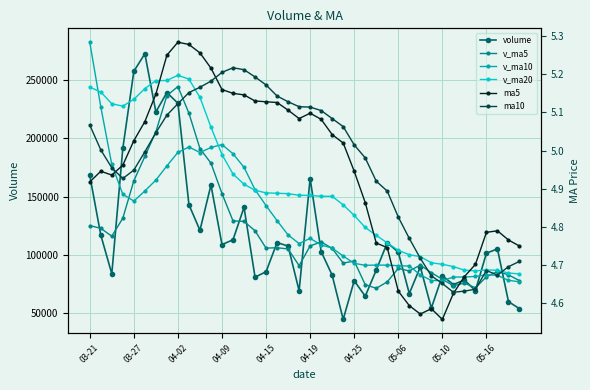

Reading left to right, what are all the values shown in this chart?

volume: 168281.2	117131.0	84001.0	191381.1	257368.7	272394.5	222611.4	239159.9	230017.6	143168.5	121198.9	160002.6	108998.2	113121.4	140865.5	81137.3	85740.9	110740.5	107730.4	69470.5	165581.0	103043.2	82766.5	44960.5	78070.8	64791.0	87172.2	110593.9	102520.5	67090.8	89865.9	54656.8	82319.3	74772.2	78675.5	69576.0	101673.0	105287.3	60157.5	54114.0
v_ma5: 125281.9	122911.6	116171.2	131611.5	163632.6	184455.3	205551.4	236583.1	244310.4	221470.4	191231.3	178709.5	152677.2	129297.9	128837.3	120825.0	105972.7	106321.1	105242.9	90963.9	107852.7	111313.1	105718.3	93164.3	94884.4	74726.4	71552.2	77117.7	88629.7	86433.7	91448.7	84945.6	79290.7	73741.0	76057.9	72000.0	81403.2	85996.8	83073.9	78161.6
v_ma10: 282286.4	226926.8	177591.6	152037.9	146278.3	154868.6	164231.5	176377.1	187961.0	192551.5	187843.3	192130.4	194630.2	186804.2	175153.9	156028.1	142341.1	129499.2	117270.4	109900.6	114338.9	108642.9	106019.7	99203.6	92924.2	91289.5	91432.6	91418.0	90897.0	90659.0	83087.5	78248.9	78204.2	81185.3	81245.8	81724.3	83174.4	82643.7	78407.4	77109.8
v_ma20: 243736.6	239645.5	229556.7	227527.8	233386.9	242581.9	249360.3	249505.8	253979.8	250661.4	235064.9	209528.6	186110.9	169421.0	160716.1	155448.4	153286.3	152938.2	152615.7	151226.1	151091.1	150386.7	150324.9	143003.9	134039.0	123658.8	116886.9	110458.6	104083.7	100279.8	98713.2	93445.9	92111.9	90194.5	87085.0	86506.9	87303.5	87030.9	84652.2	83884.4
ma5: 4.9	4.9	4.9	5.0	5.0	5.1	5.1	5.2	5.3	5.3	5.3	5.2	5.2	5.2	5.1	5.1	5.1	5.1	5.1	5.1	5.1	5.1	5.0	5.0	4.9	4.9	4.8	4.7	4.6	4.6	4.6	4.6	4.6	4.6	4.7	4.7	4.8	4.8	4.8	4.8
ma10: 5.1	5.0	5.0	4.9	4.9	5.0	5.0	5.1	5.1	5.2	5.2	5.2	5.2	5.2	5.2	5.2	5.2	5.1	5.1	5.1	5.1	5.1	5.1	5.1	5.0	5.0	4.9	4.9	4.8	4.8	4.7	4.7	4.7	4.6	4.6	4.6	4.7	4.7	4.7	4.7